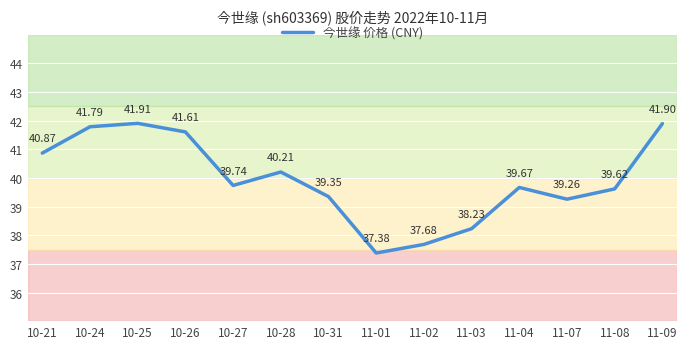

Reading left to right, transcribe all the data shown in this chart.

10-21=40.9	10-24=41.8	10-25=41.9	10-26=41.6	10-27=39.7	10-28=40.2	10-31=39.4	11-01=37.4	11-02=37.7	11-03=38.2	11-04=39.7	11-07=39.3	11-08=39.6	11-09=41.9